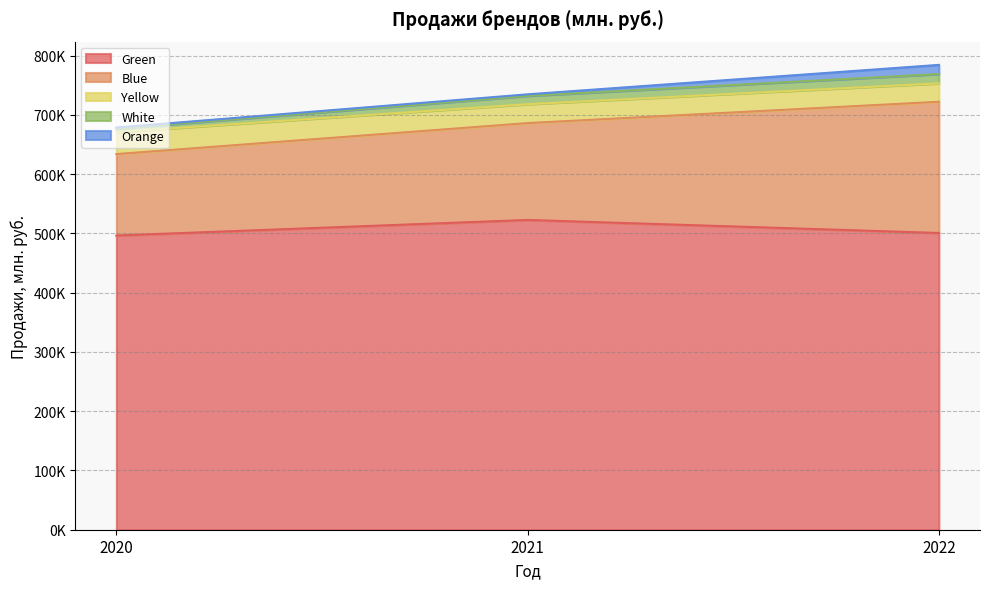

What is the difference between the highest and lowest values at 2020?

494514.4